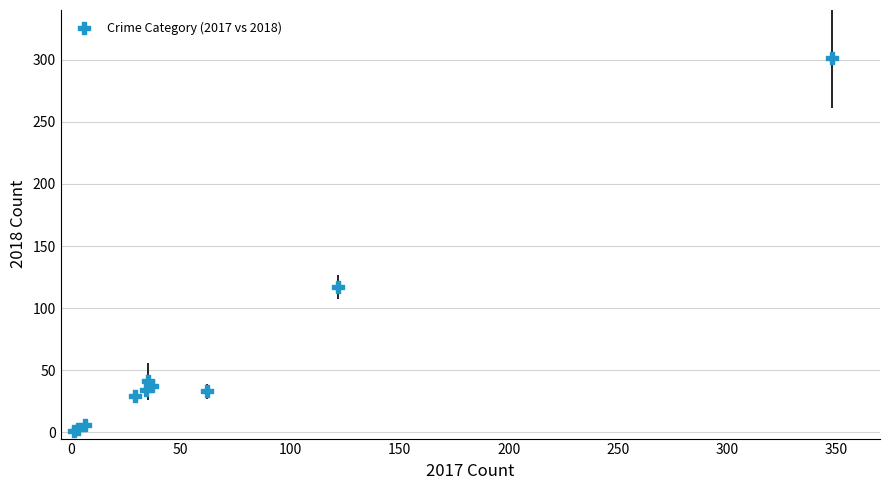

What Y value in the scatter plot is closest to 151?

117